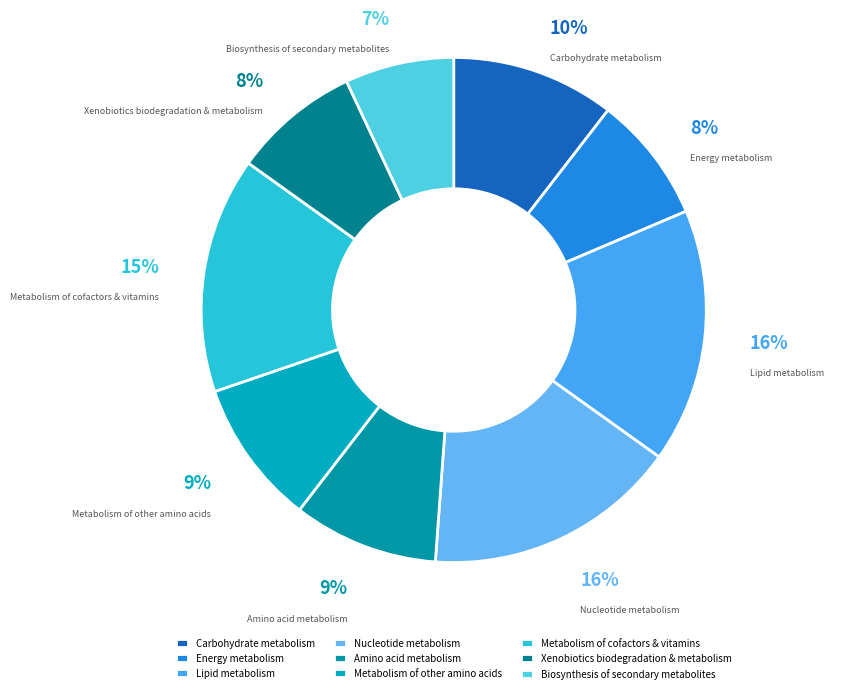

Is there any slice that represents more than half of the pie?

No